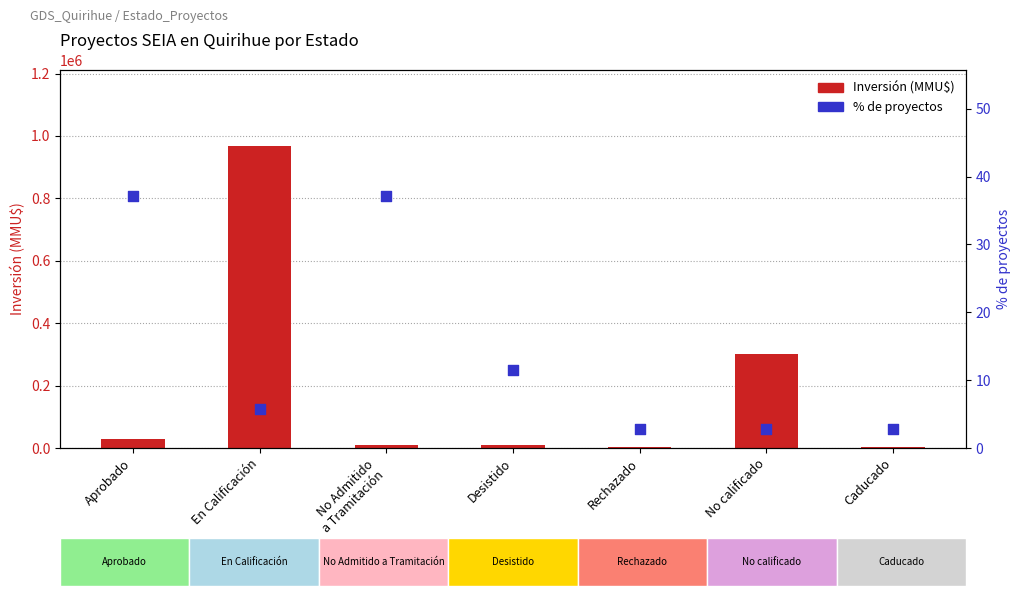

At how many categories does at least one series exceed 328255?

1